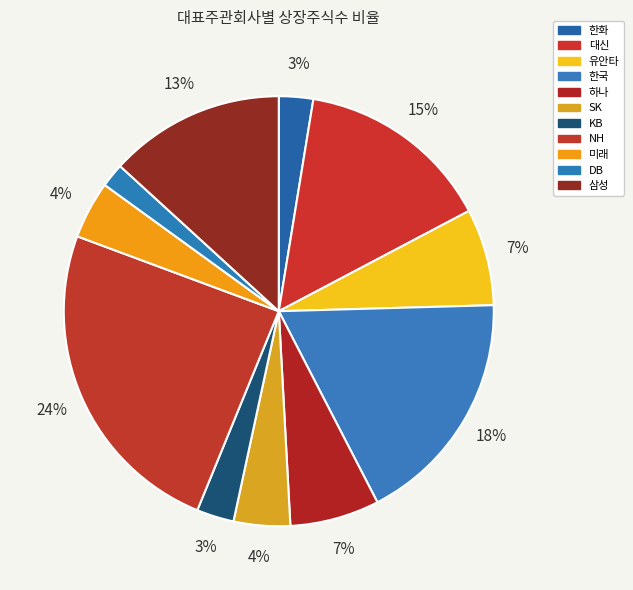

Is there a majority slice in this chart?

No